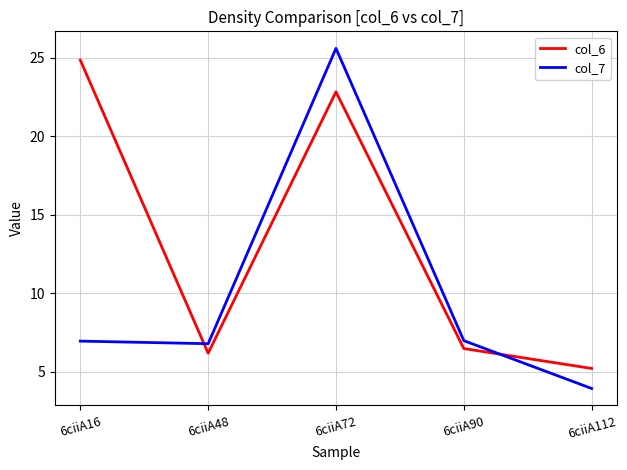

What is the difference between the highest and lowest values at 6ciiA112?

1.3